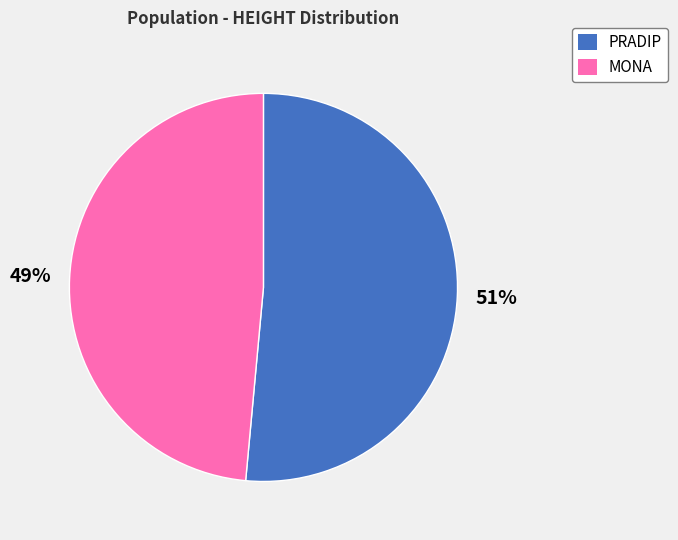

How many segments does this pie chart have?

2